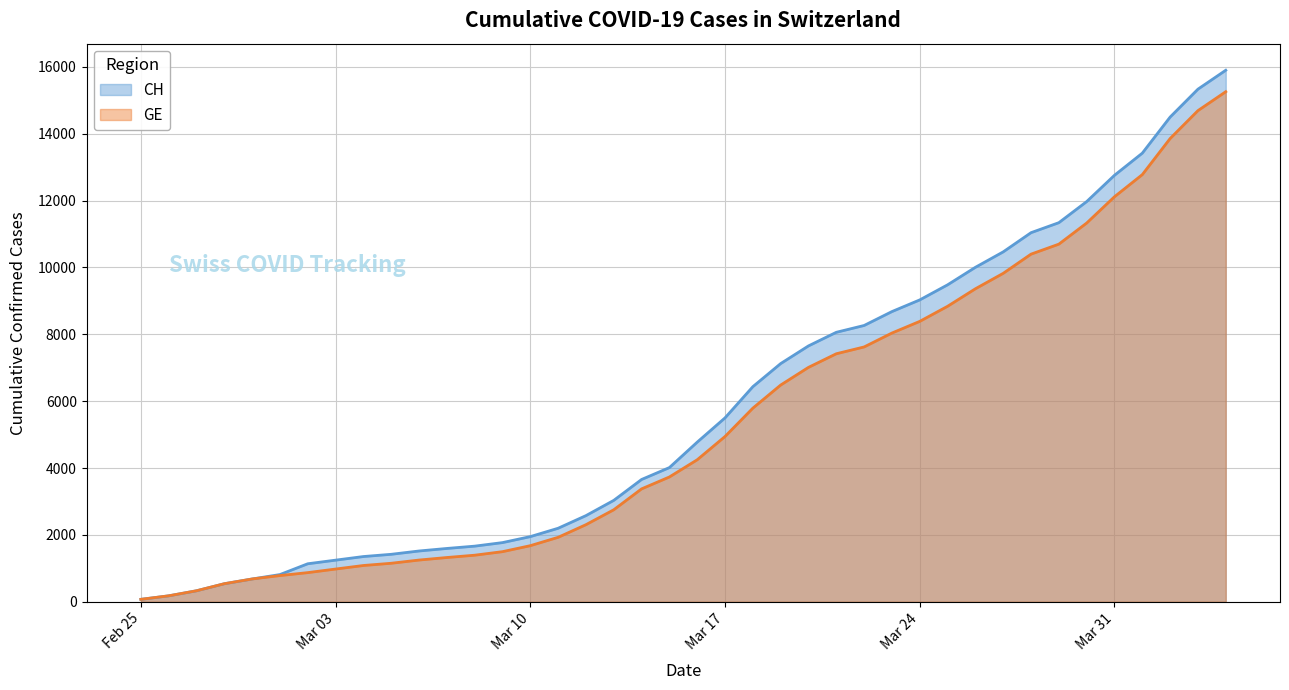

What are all the series names shown in the legend?

CH, GE